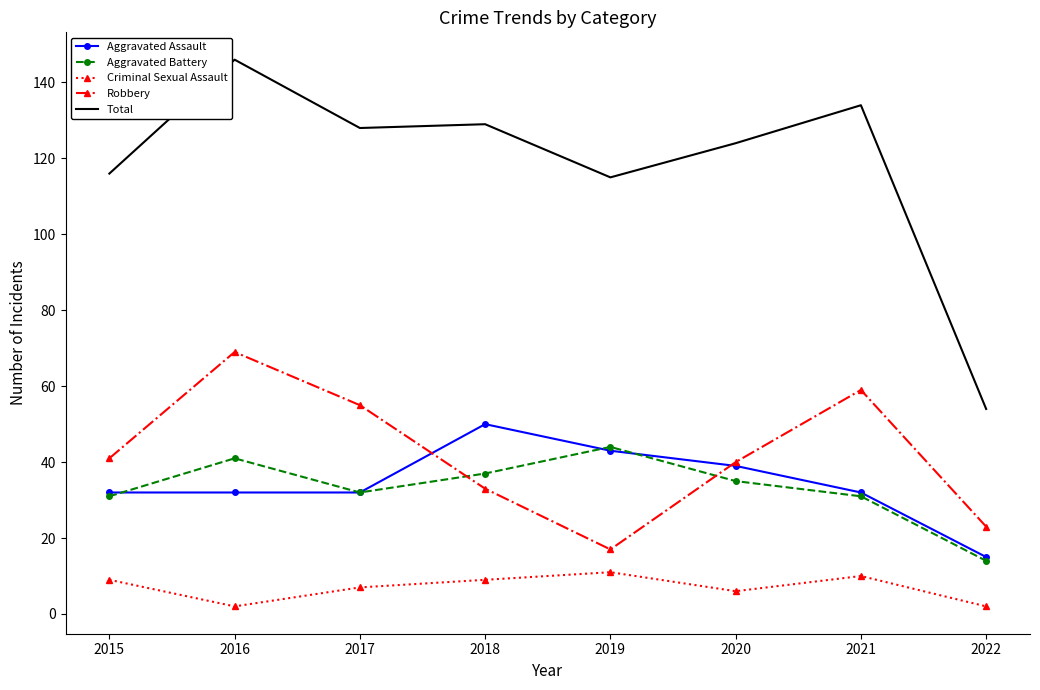

True or false: Aggravated Battery and Criminal Sexual Assault cross at least once.

False